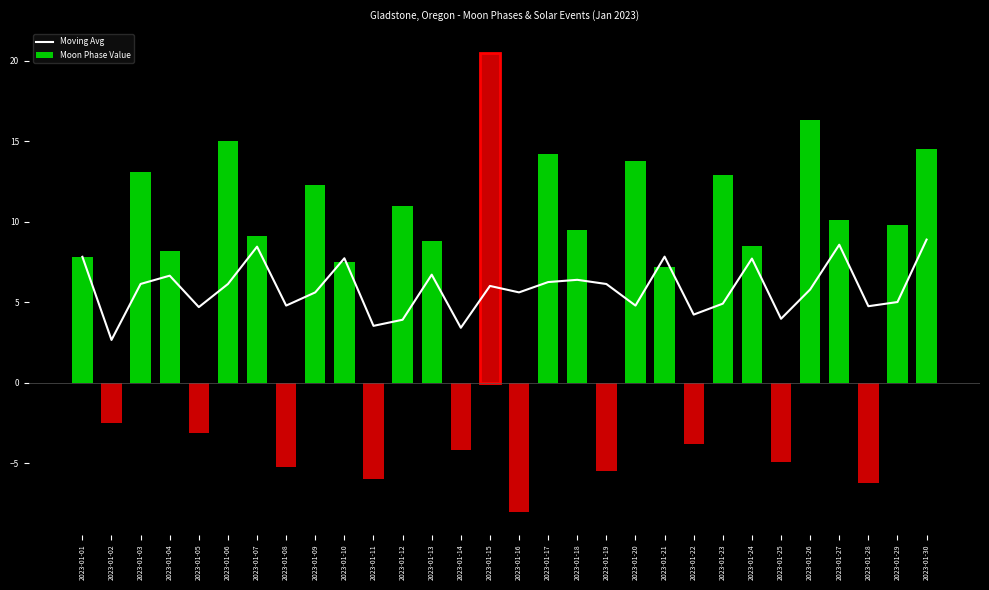

What is the difference between the second highest and second lowest values in the Moving Avg series?

5.2